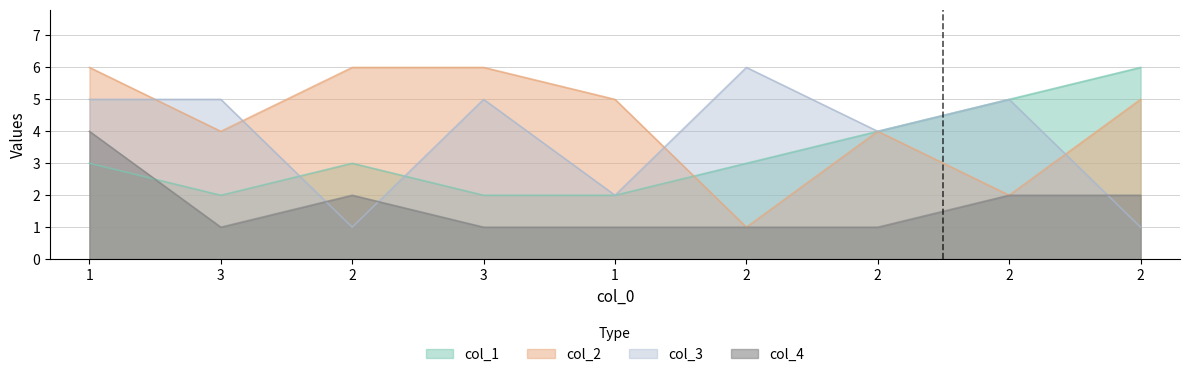

The col_1 series shows 1 at 3. True or false?

False